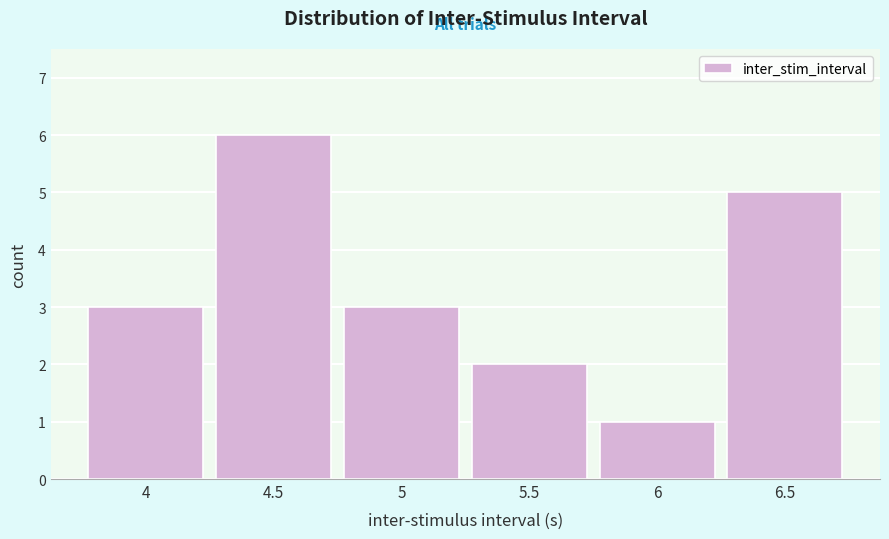

Reading left to right, list every bar in this chart as the range it spans on the x-axis followed by its height. The values are not printed on the chart, so give them approximately, as read against the axis.

3.75 to 4.25: 3
4.25 to 4.75: 6
4.75 to 5.25: 3
5.25 to 5.75: 2
5.75 to 6.25: 1
6.25 to 6.75: 5